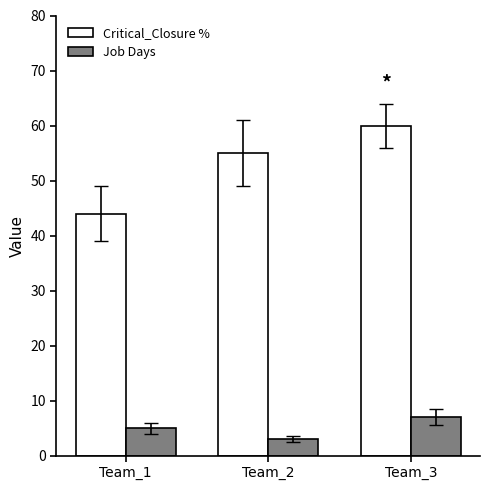

Which series has the largest total across all categories?

Critical_Closure %